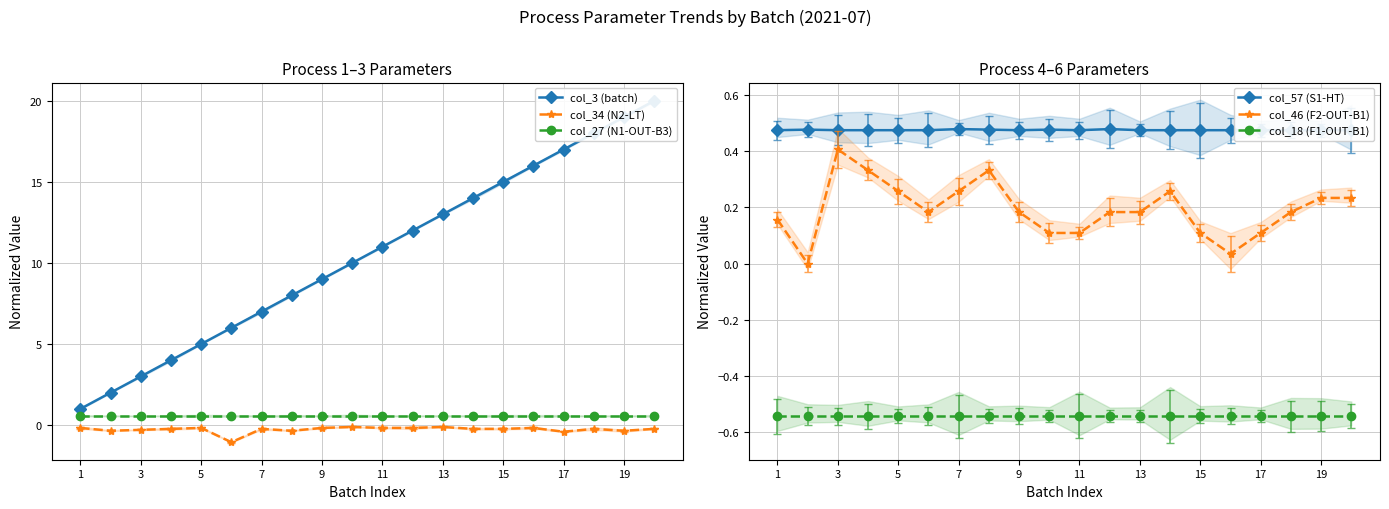

What is the difference between the col_34 (N2-LT) values at 14 and 18?

0.1